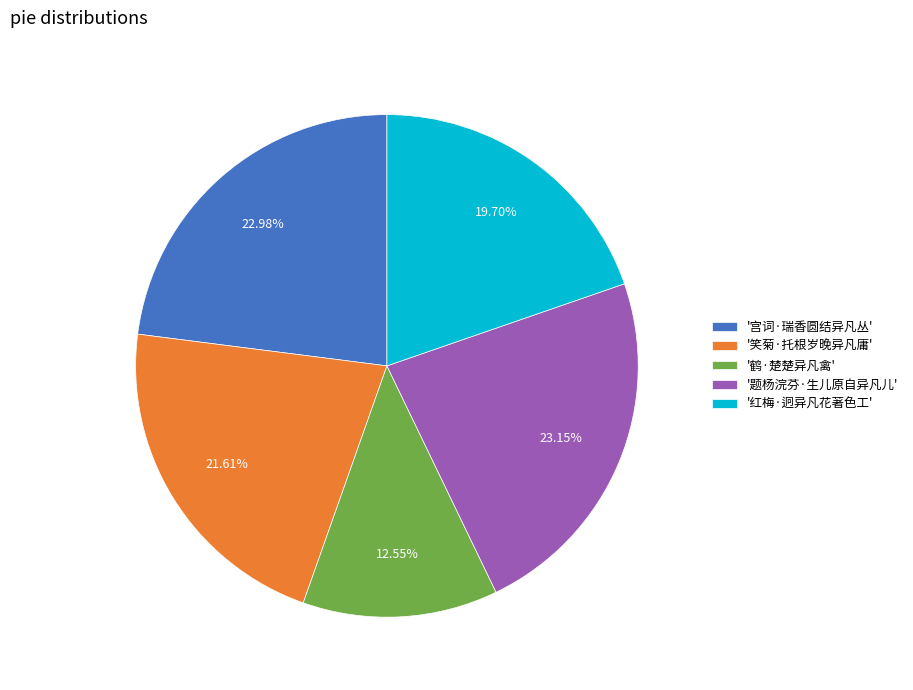

What is the smallest slice in the pie chart?

'鹤·楚楚异凡禽'